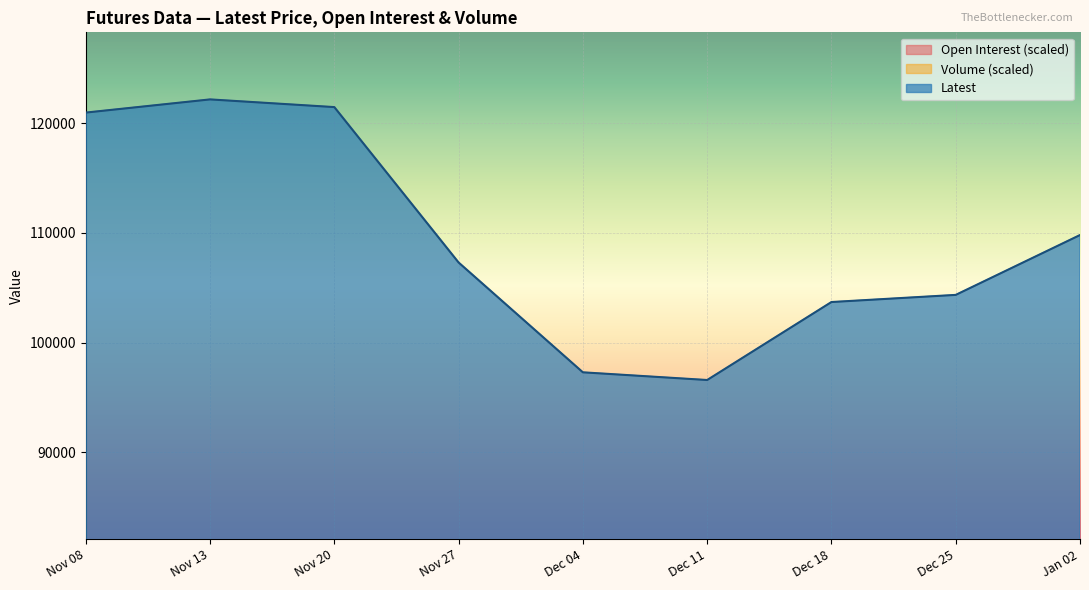

Reading left to right, what are all the values shown in this chart?

Latest: Nov 08=120950.0	Nov 13=122150.0	Nov 20=121450.0	Nov 27=107300.0	Dec 04=97300.0	Dec 11=96600.0	Dec 18=103700.0	Dec 25=104350.0	Jan 02=109800.0
Open Interest: Nov 08=56223.1	Nov 13=52807.5	Nov 20=52190.0	Nov 27=62988.6	Dec 04=73290.0	Dec 11=63748.3	Dec 18=56086.4	Dec 25=52840.3	Jan 02=47107.6
Volume: Nov 08=9261.1	Nov 13=6544.0	Nov 20=8861.7	Nov 27=17496.1	Dec 04=21861.2	Dec 11=48860.0	Dec 18=13269.8	Dec 25=4996.5	Jan 02=4360.3